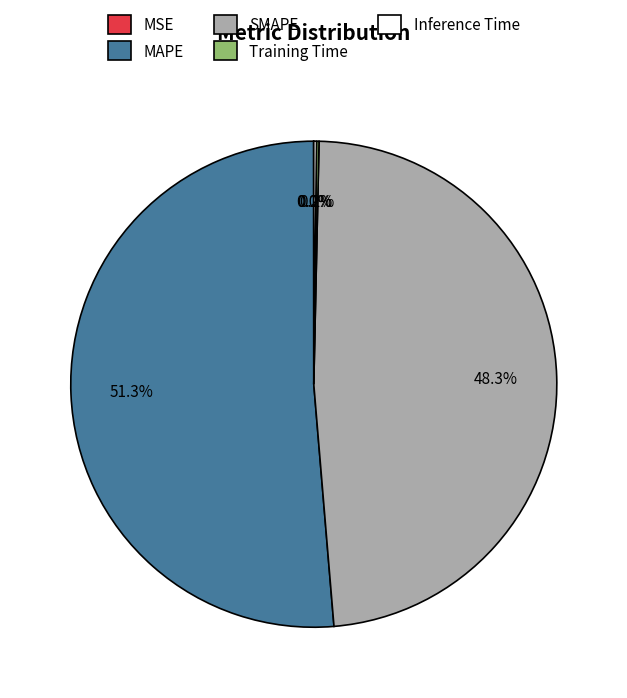

Which category has the biggest portion of the pie?

MAPE